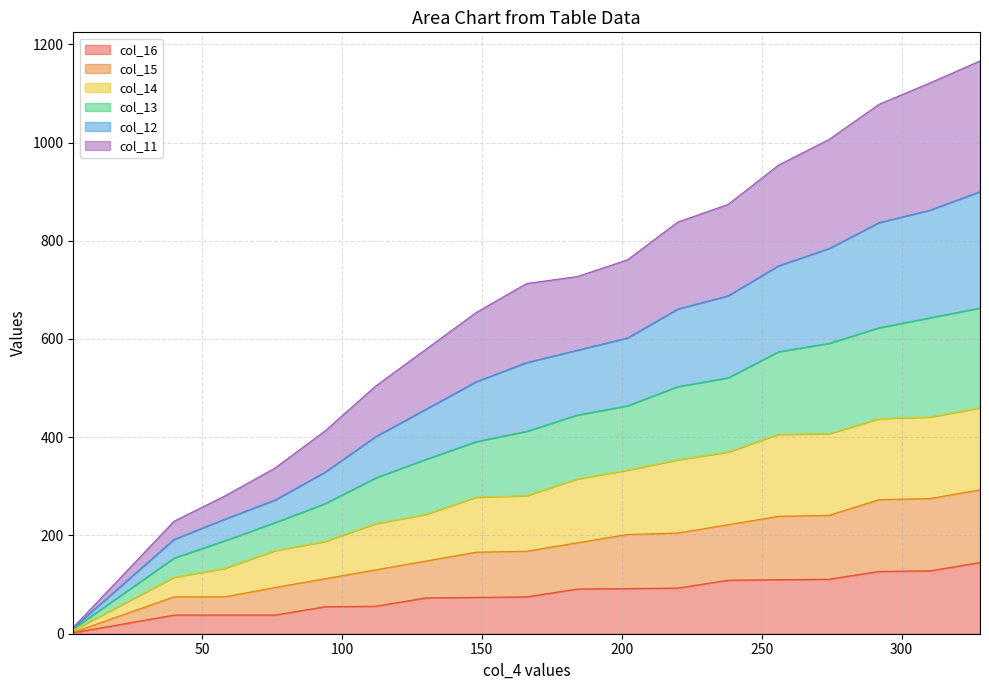

At which label does col_16 reach its peak?

328